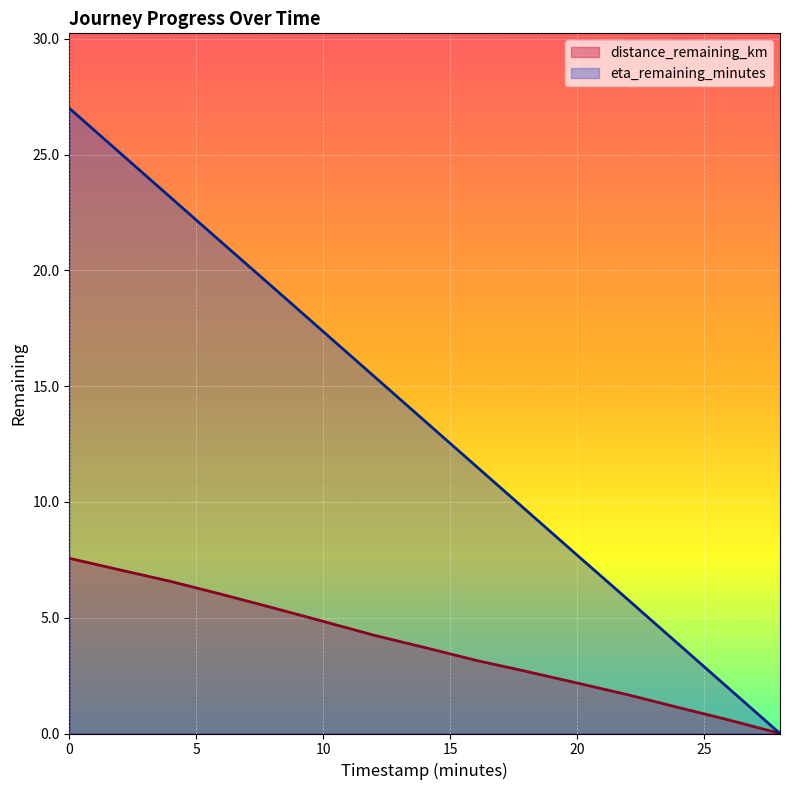

What is the difference between the maximum and second lowest values in the distance_remaining_km series?

7.0